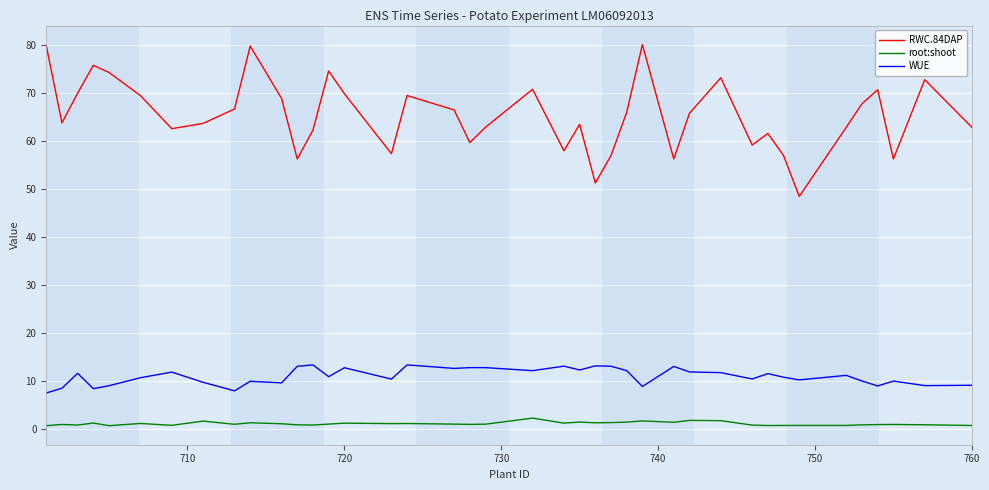

What is the difference between the second highest and second lowest values in the root:shoot series?

1.1